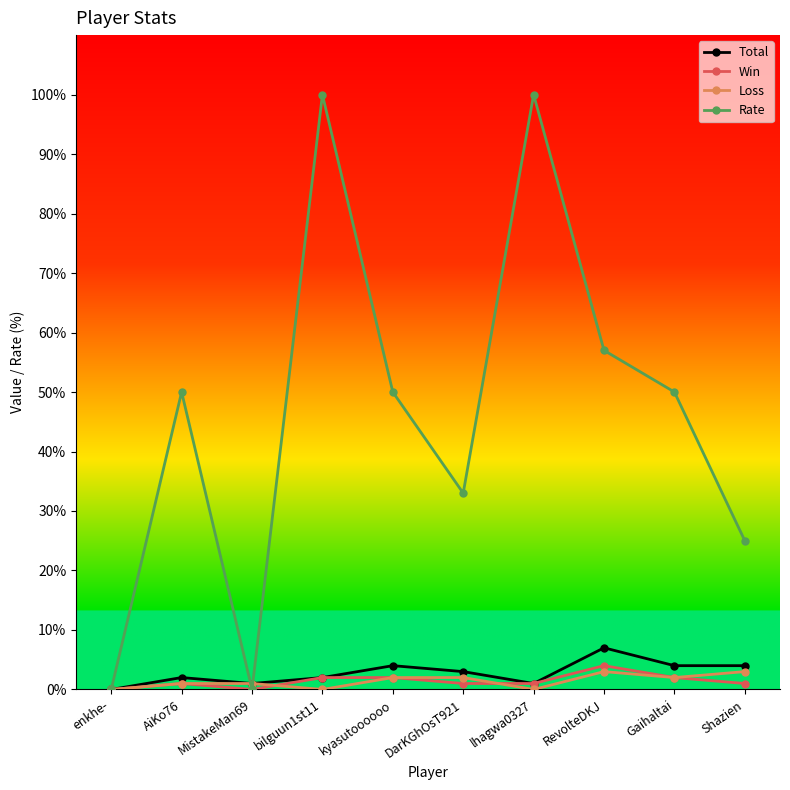

What is the value of the Loss point at the 9th from the left?

2